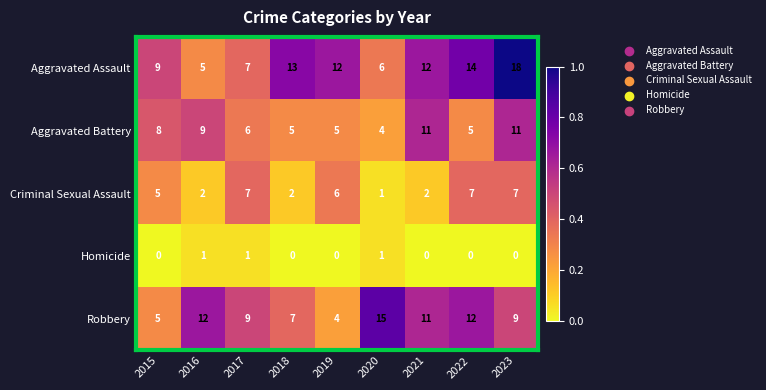

What is the difference between the highest and lowest values at 2015?

9